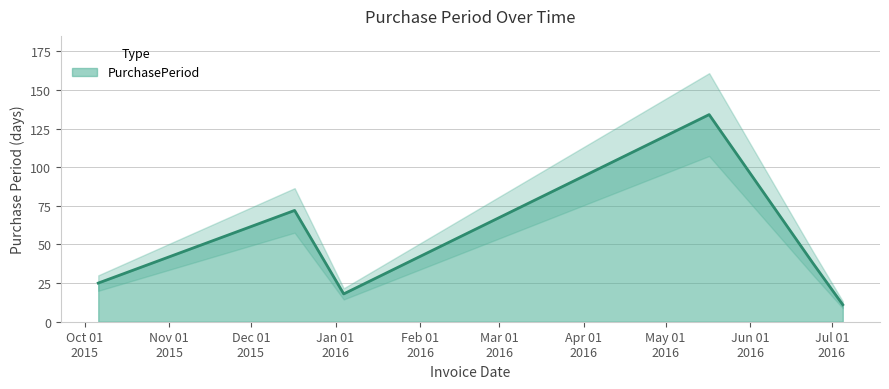

At which category does the chart reach its minimum across all series?

2016-07-05